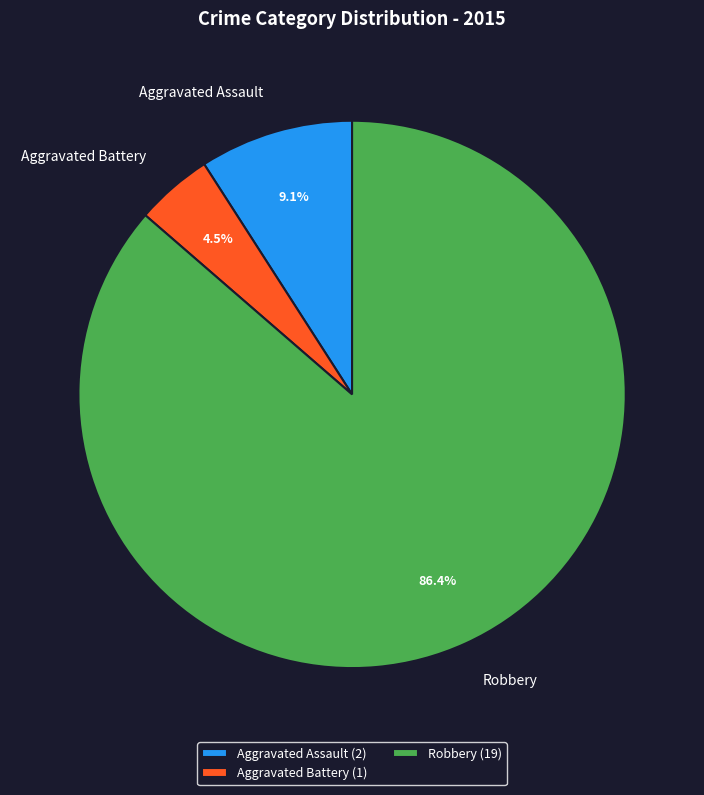

Is there any slice that represents more than half of the pie?

Yes